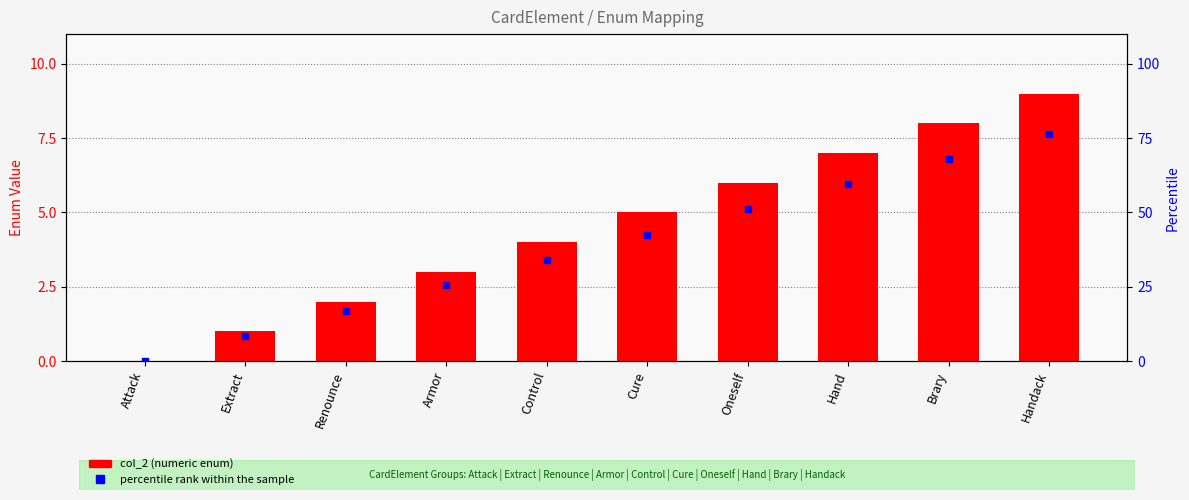

What is the difference between the second highest and minimum values?

8